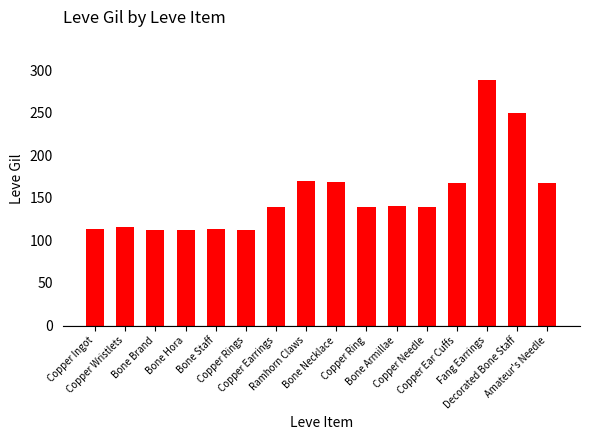

The value at Copper Ingot is 113. True or false?

True